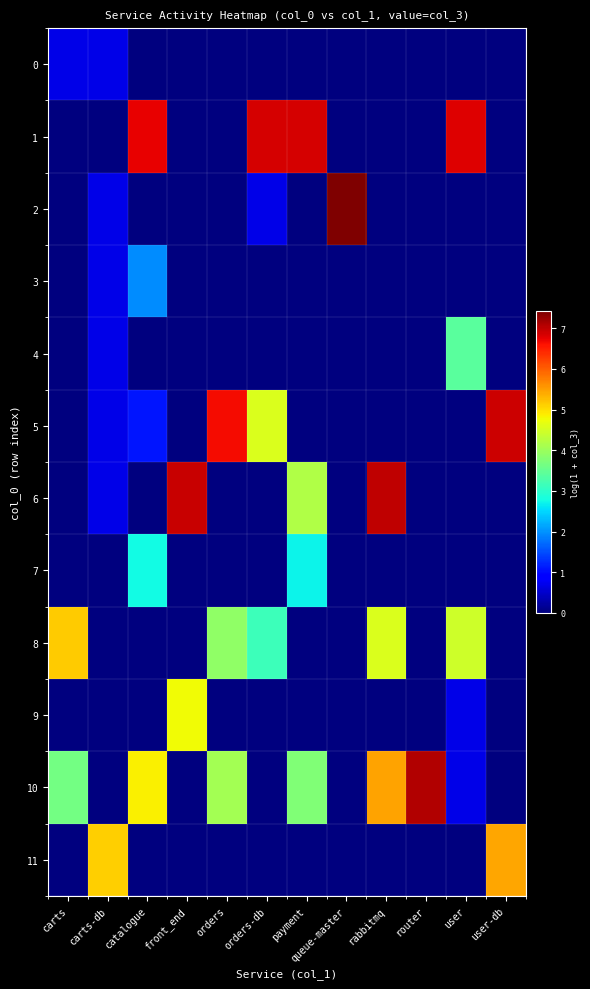

At how many categories does at least one series exceed 2?

12